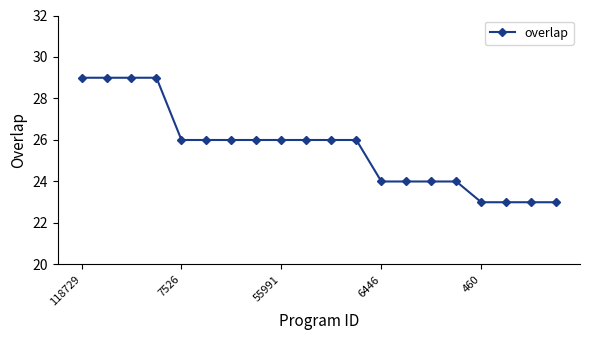

Reading right to left, transcribe all the data shown in this chart.

23	23	23	23	24	24	24	24	26	26	26	26	26	26	26	26	29	29	29	29